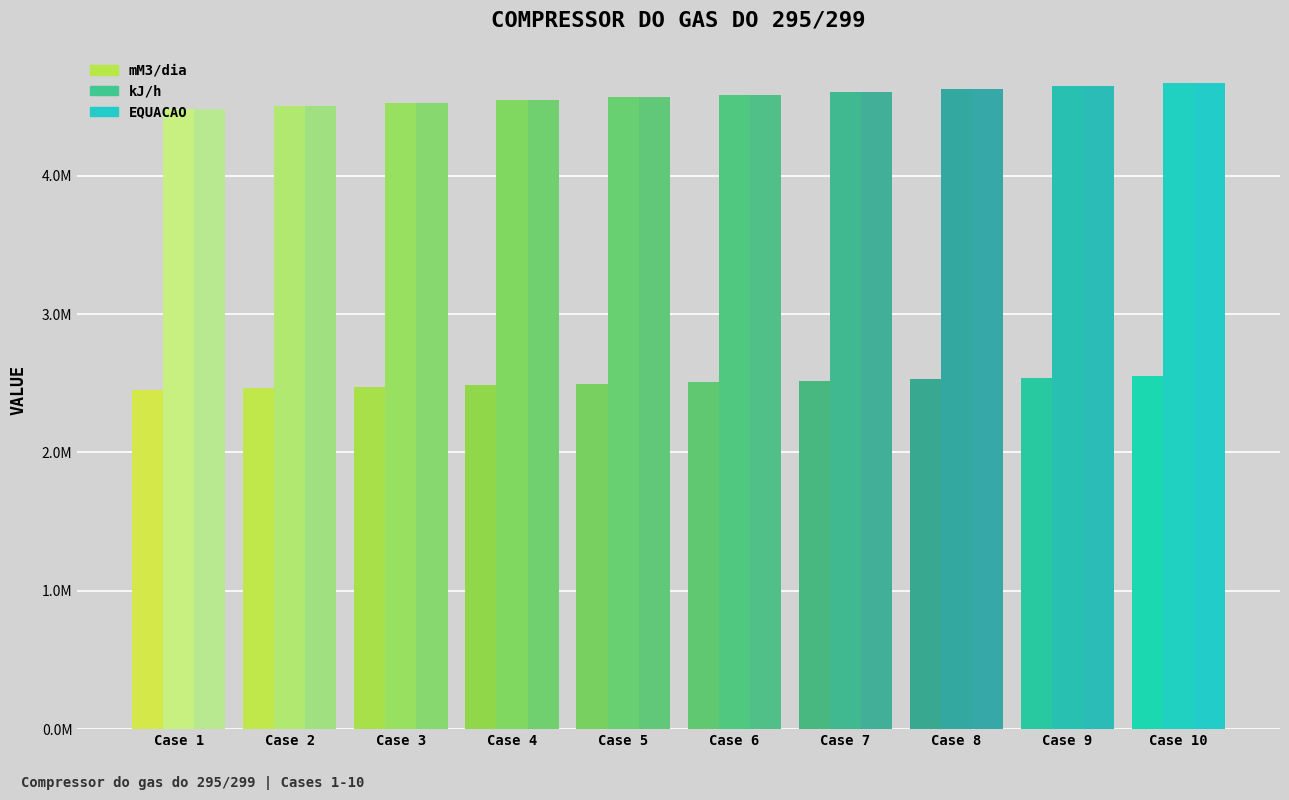

Where is kJ/h nearest to the value 4577330?

Case 5